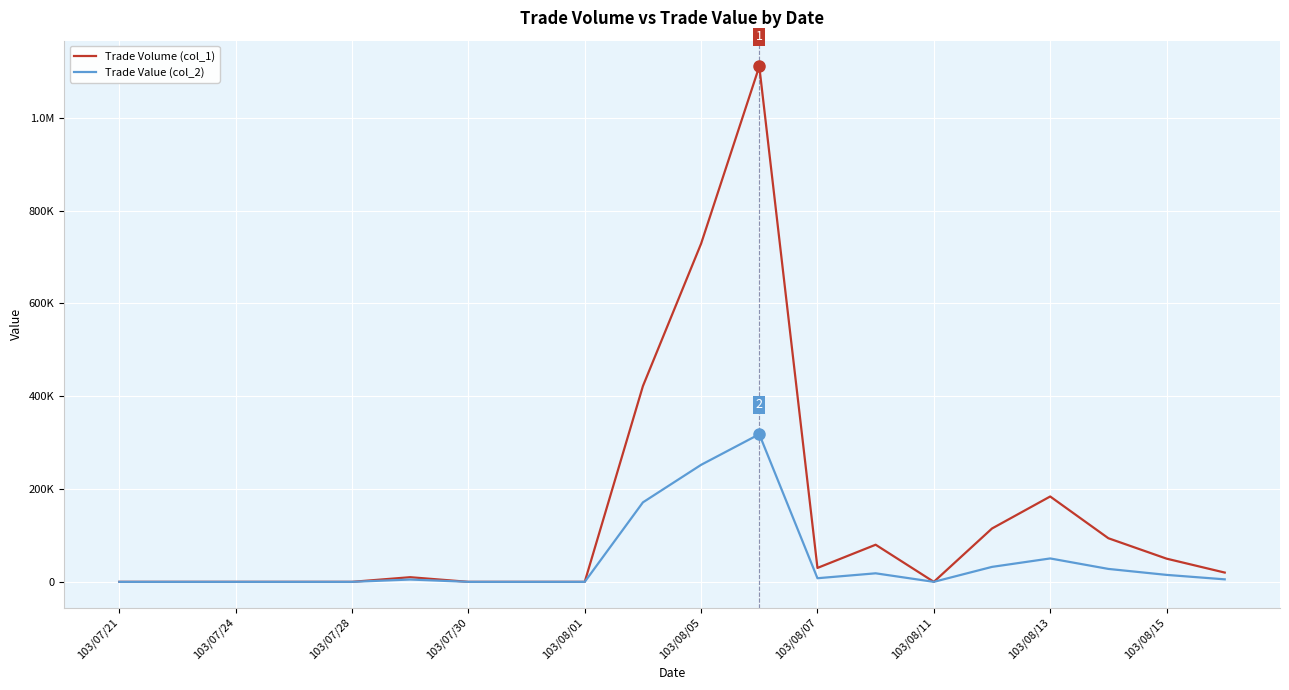

Which series has the widest spread of values?

Trade Volume (col_1)